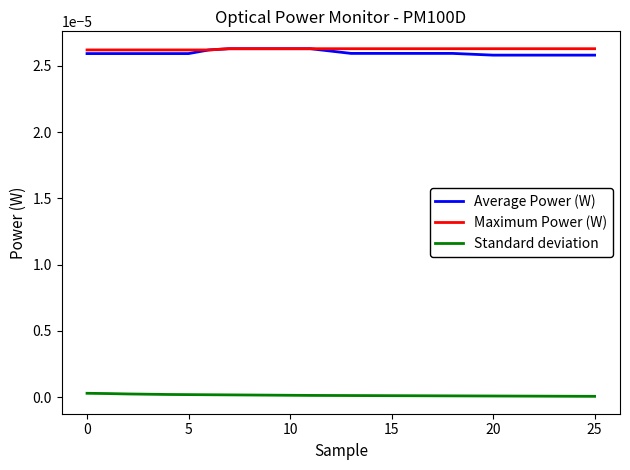

Which series has the largest range (max minus min)?

Average Power (W)